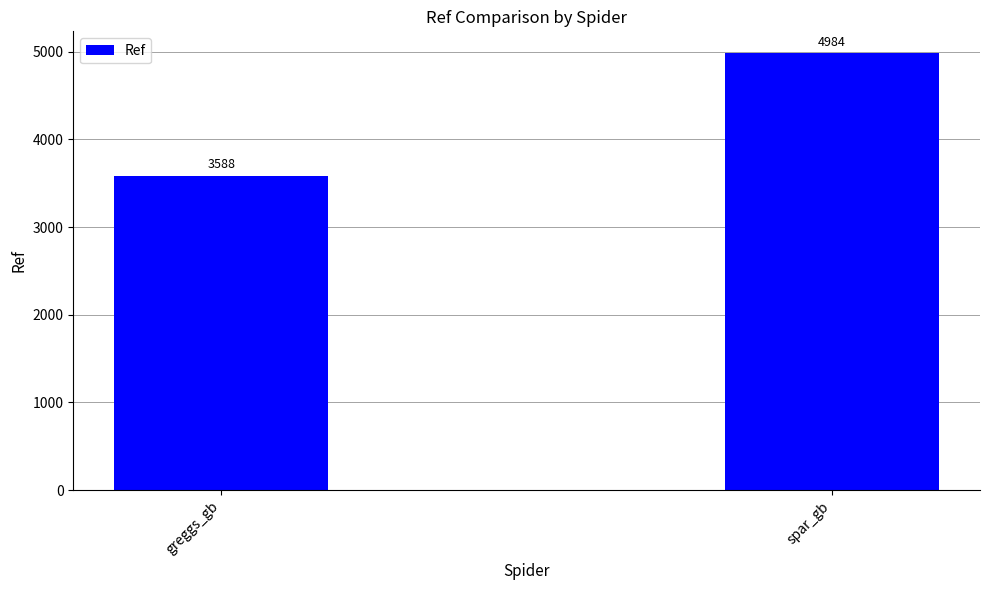

What is the smallest value displayed?

3588